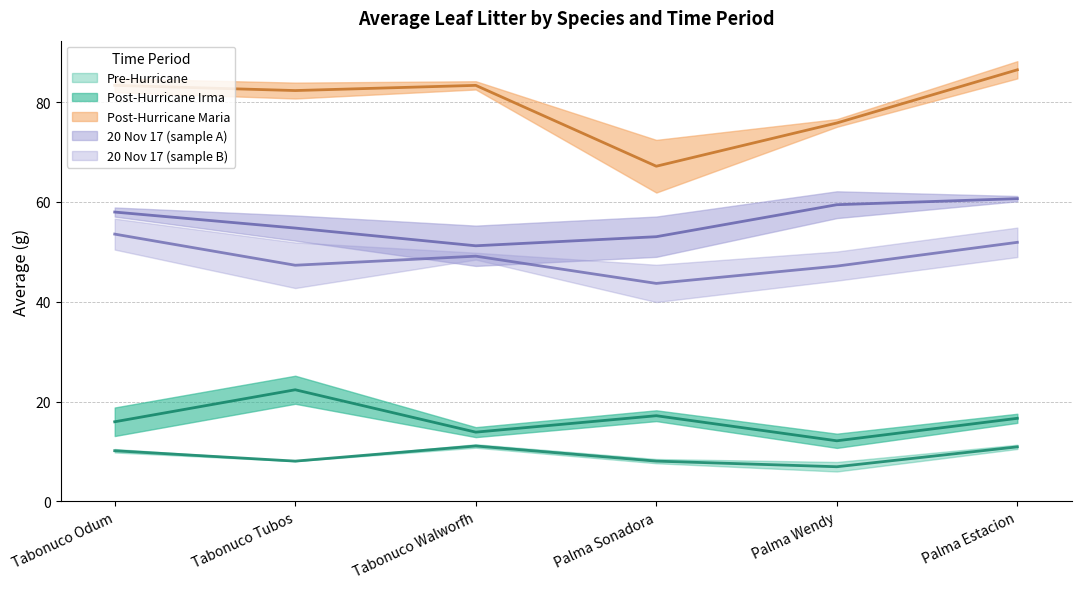

Where is the first local minimum for 20 Nov 17 (B)?

Tabonuco Tubos